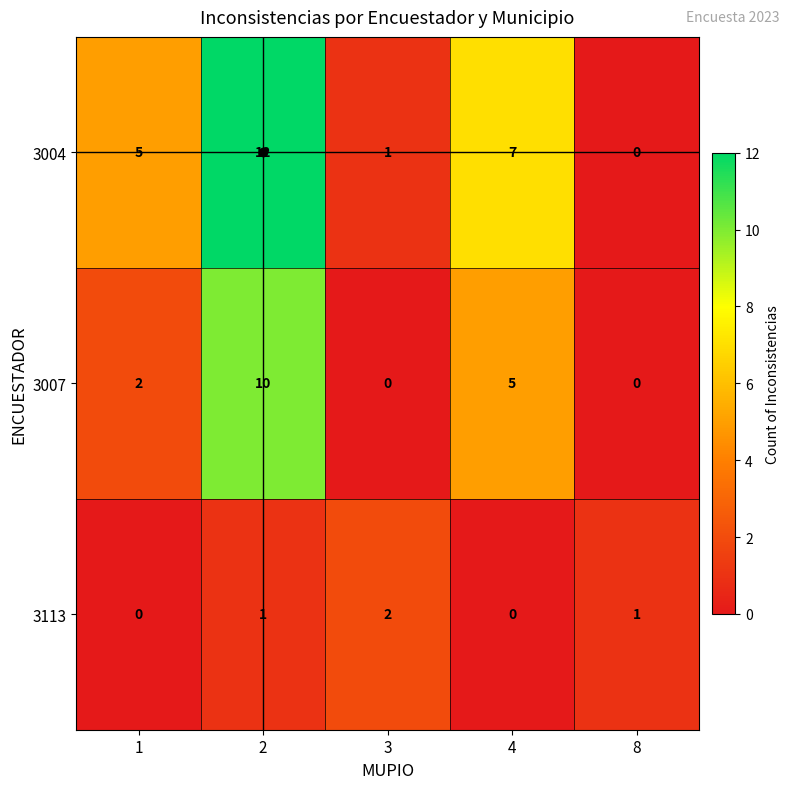

Which series has the largest range (max minus min)?

3004